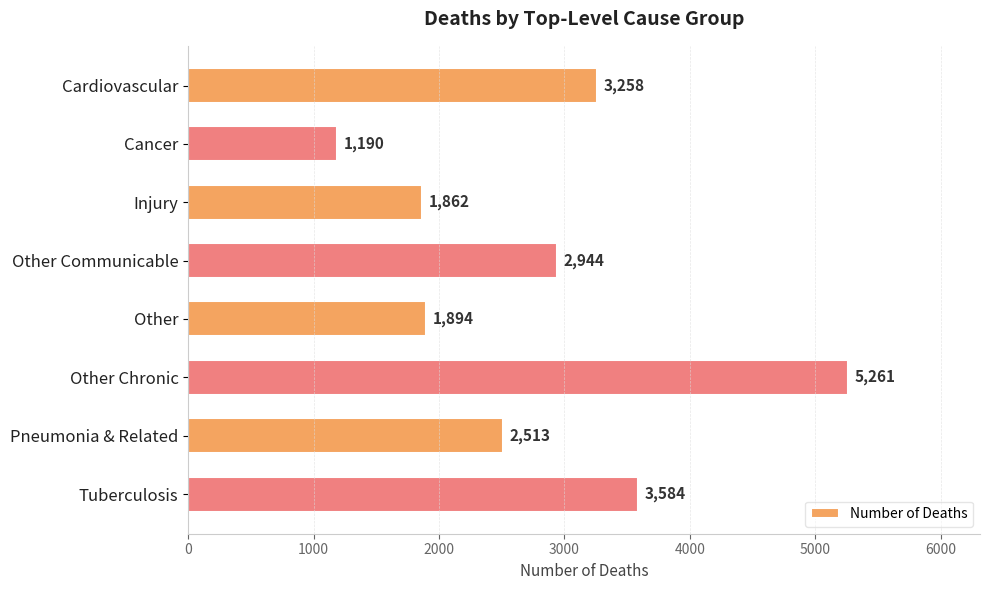

Rank the categories by value from highest to lowest.

Other Chronic, Tuberculosis, Cardiovascular, Other Communicable, Pneumonia & Related, Other, Injury, Cancer